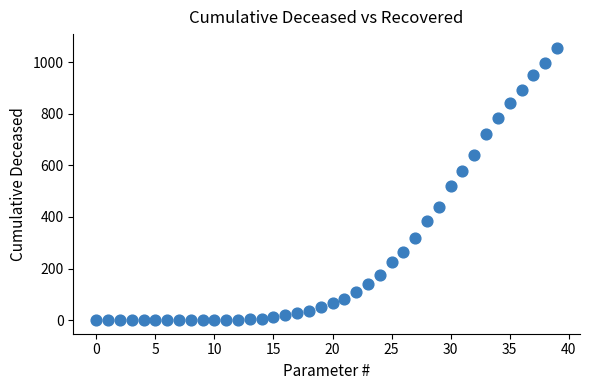

What is the range of Y values (max minus min)?

1056